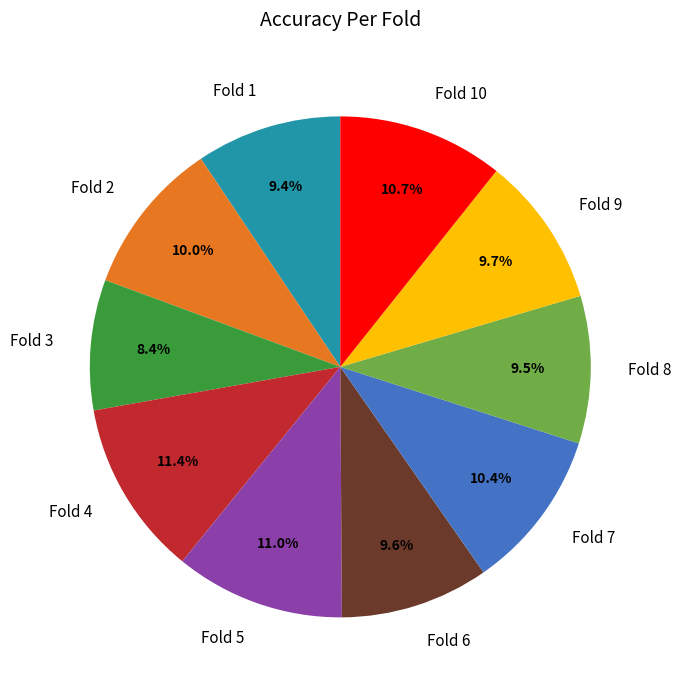

What is the smallest slice in the pie chart?

Fold 3